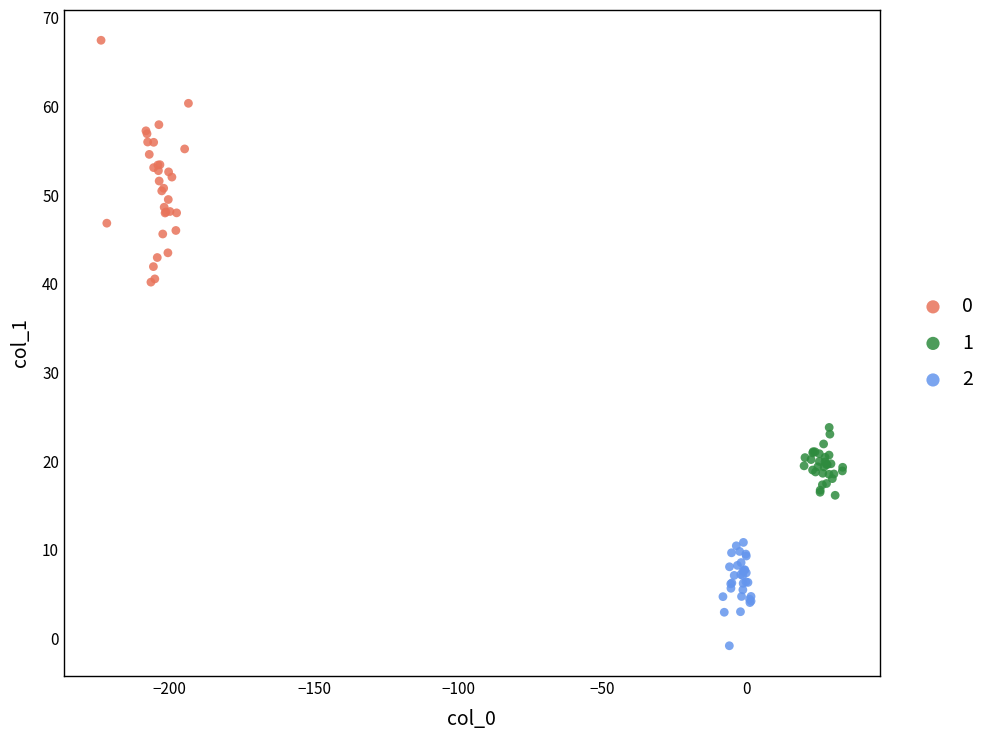

Which series contains the lowest Y value?

2